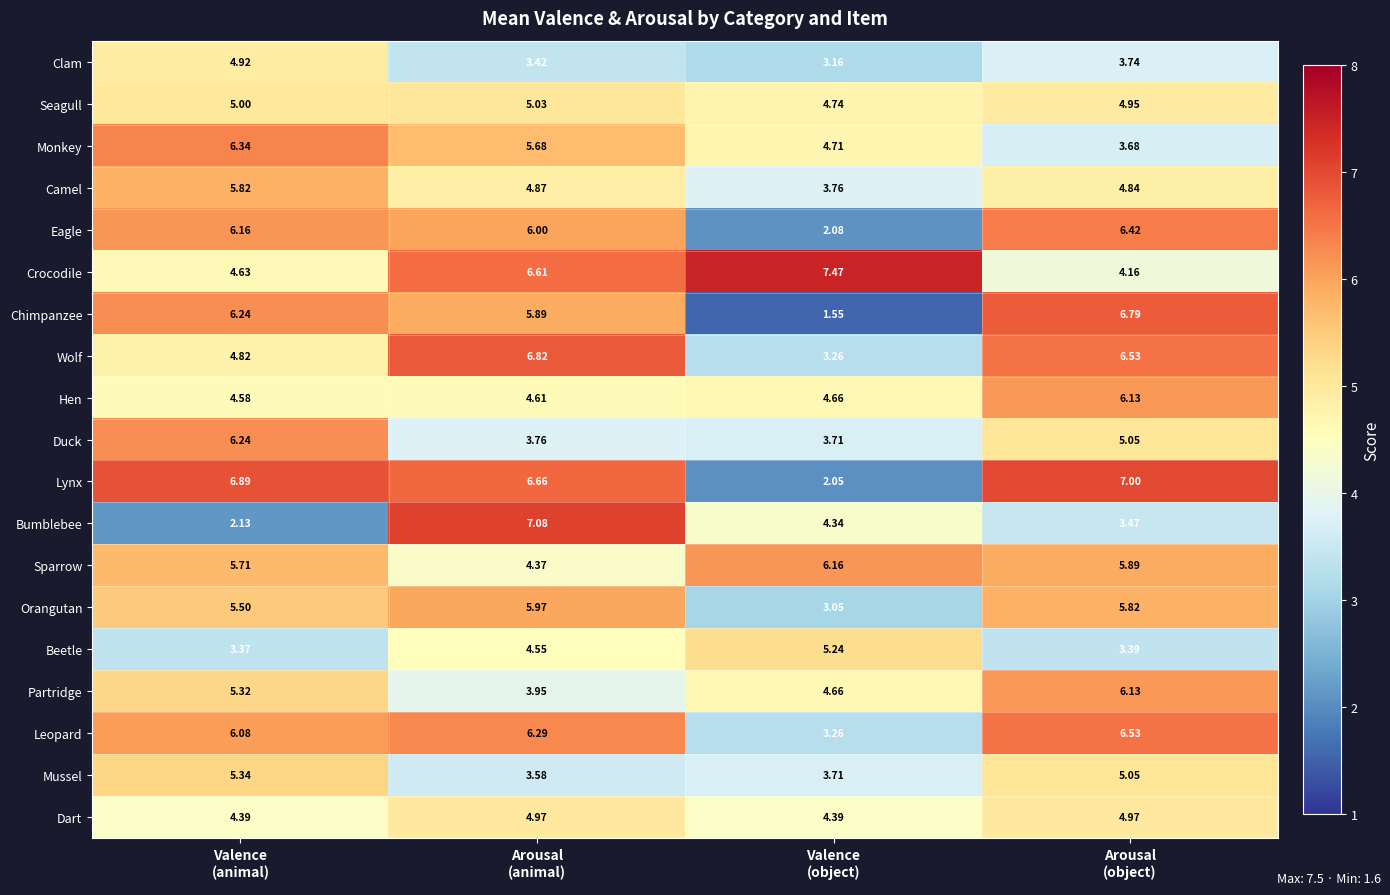

Which series has the largest total across all categories?

Crocodile